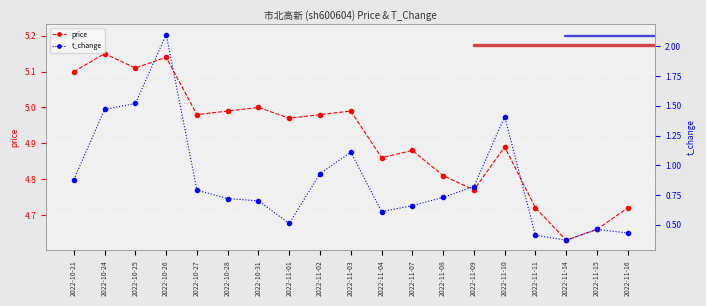

Which has a higher value, 2022-10-25 or 2022-10-28?

2022-10-25